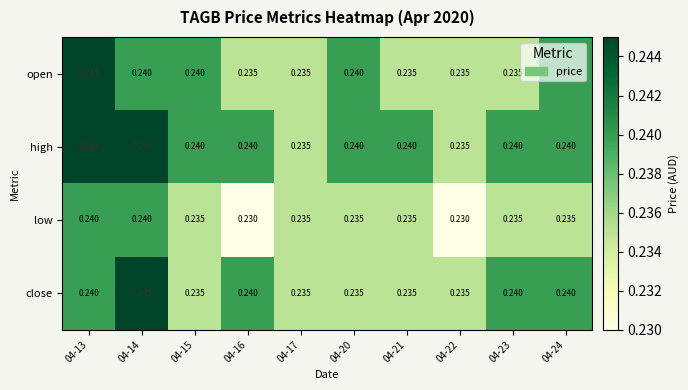

Count the number of categories in the chart.

10